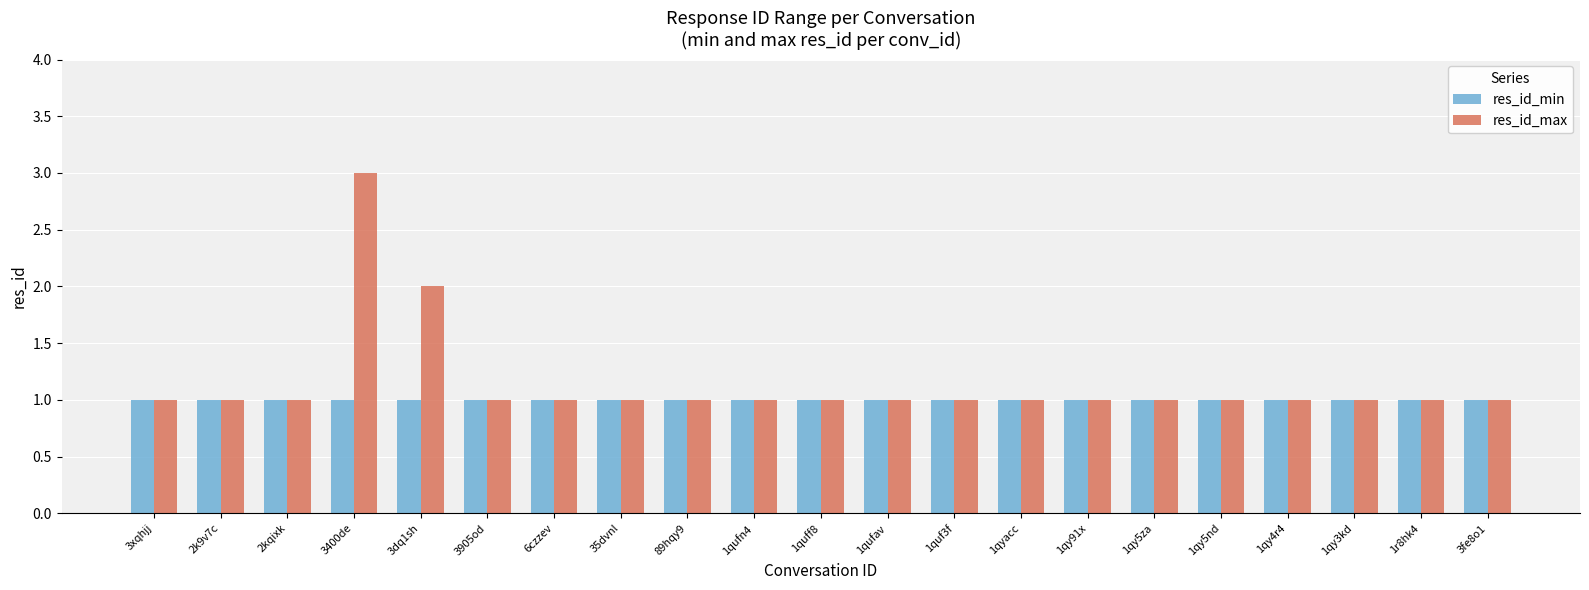

Which series has the widest spread of values?

res_id_max